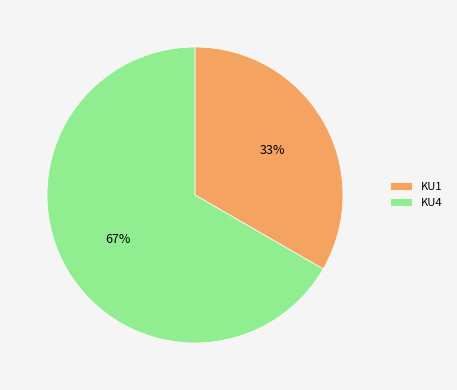

Which slice is the largest?

KU4